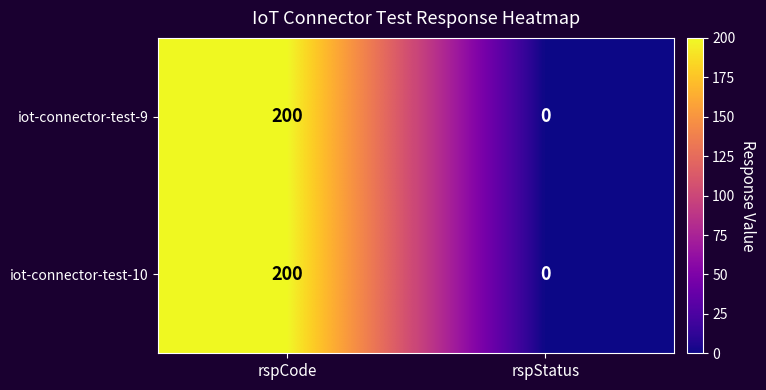

List the labels in order of iot-connector-test-9 value, largest first.

rspCode, rspStatus